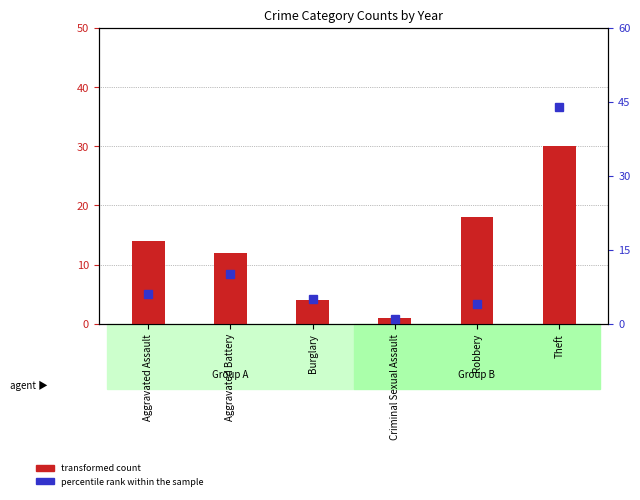

What is the difference between the percentile rank within the sample values at Aggravated Assault and Aggravated Battery?

4